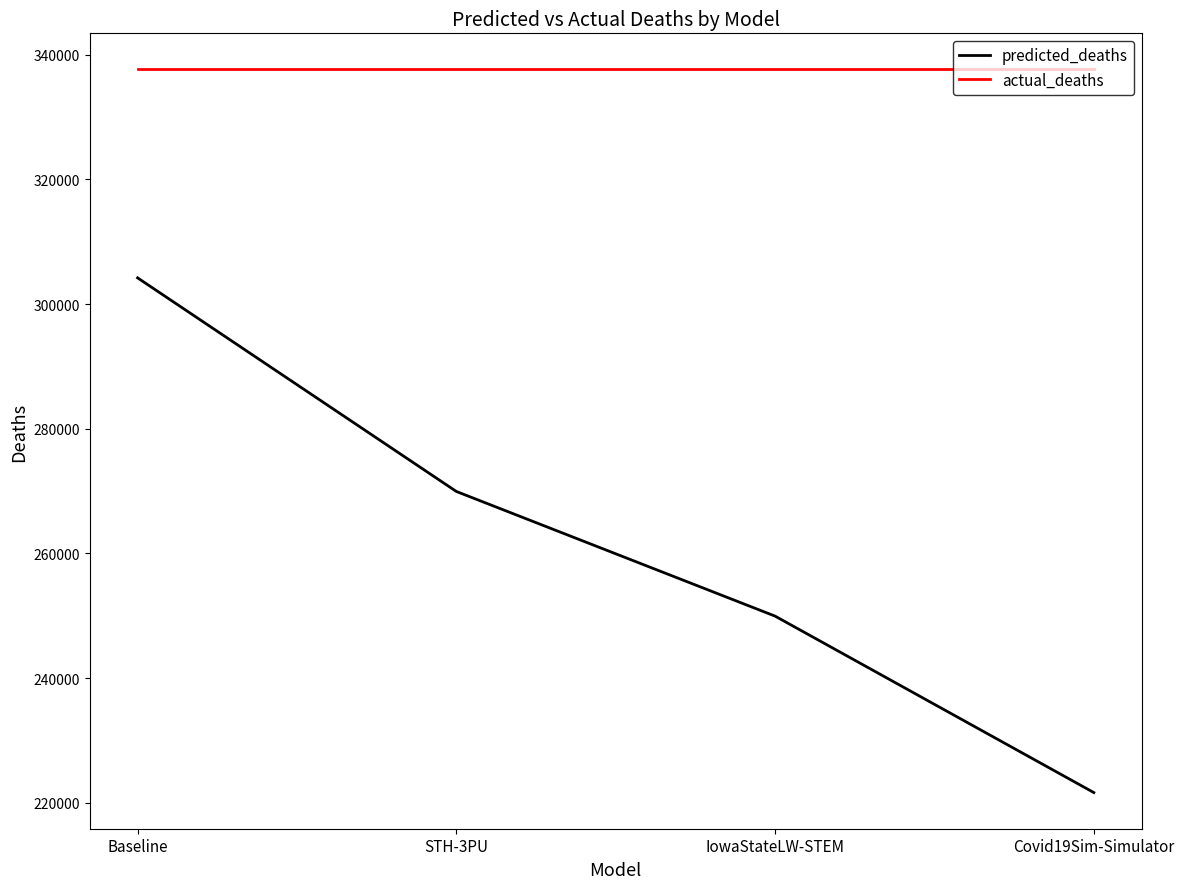

What is the difference between the predicted_deaths values at IowaStateLW-STEM and Covid19Sim-Simulator?

28307.1